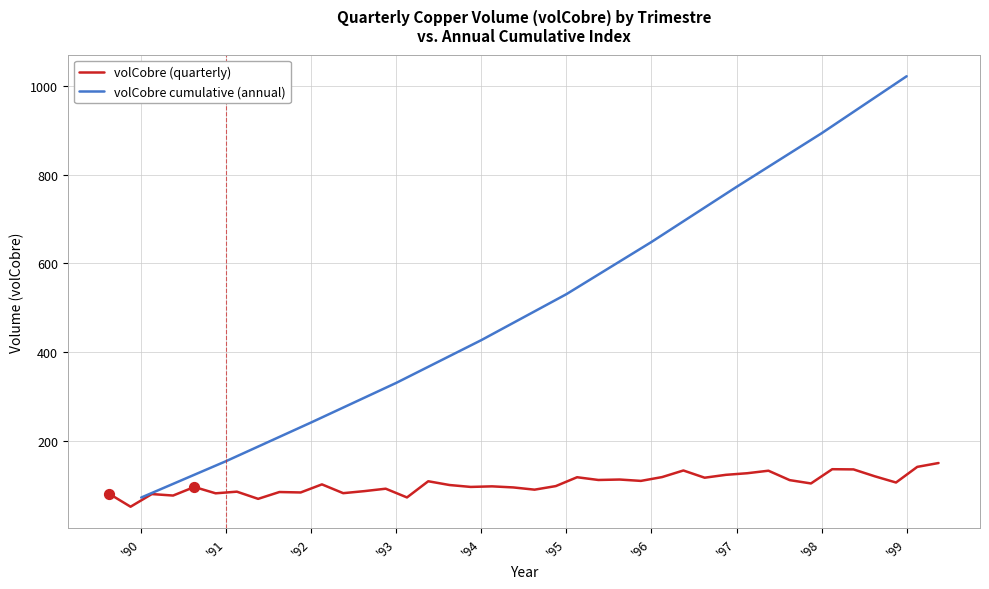

What is the change in value from T392 to T497?

+30.9